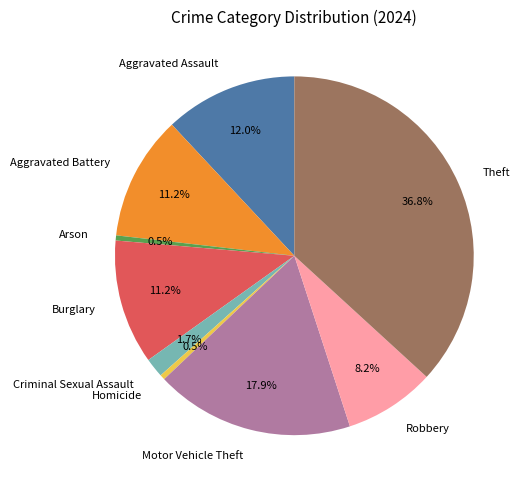

Is there any slice that represents more than half of the pie?

No